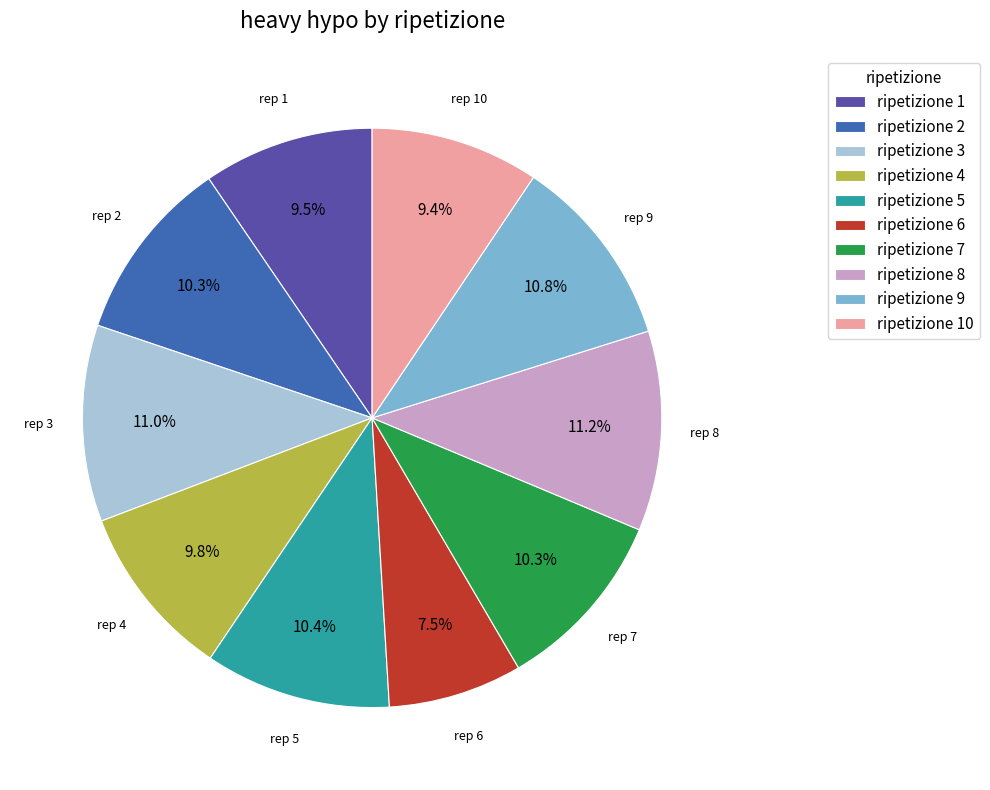

How many slices are in this pie chart?

10